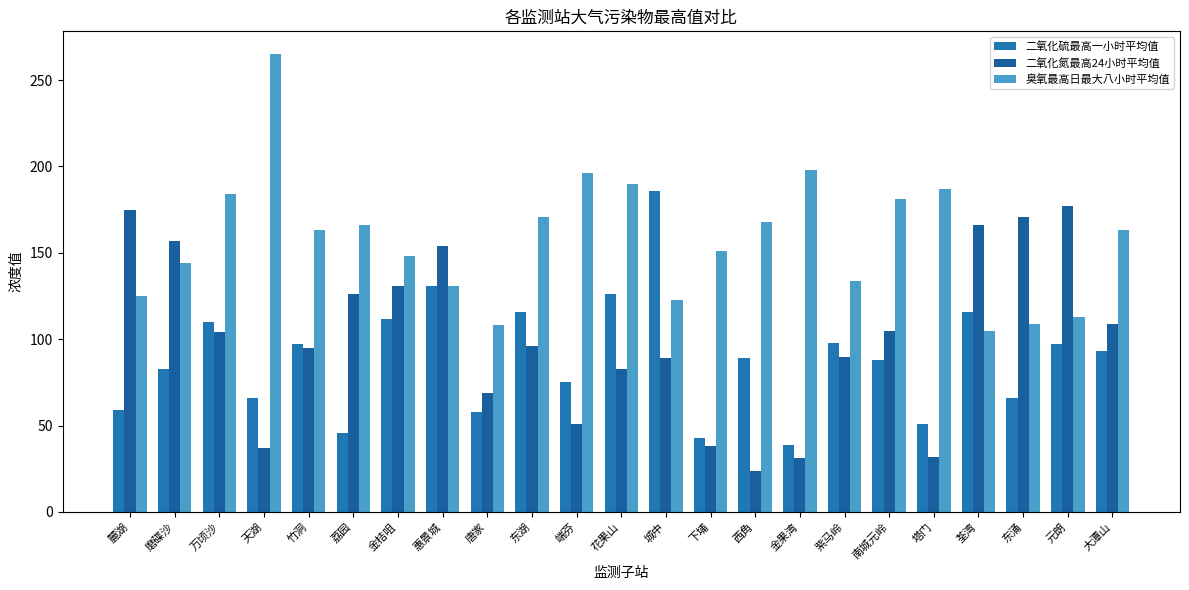

What is the difference between the maximum and minimum values in the 臭氧最高日最大八小时平均值 series?

160